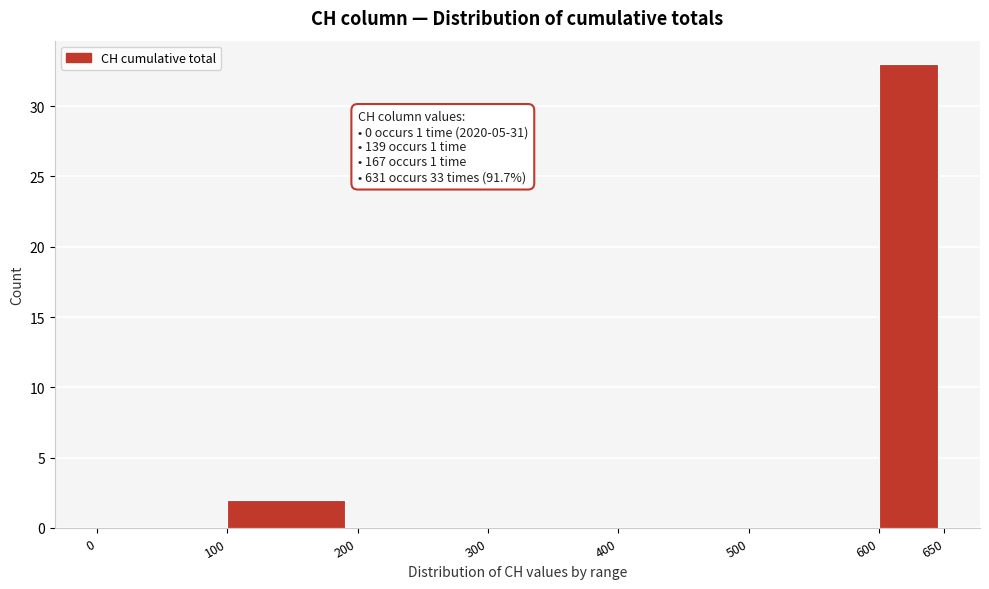

Over which range of the x-axis is the bar tallest?

600 to 650